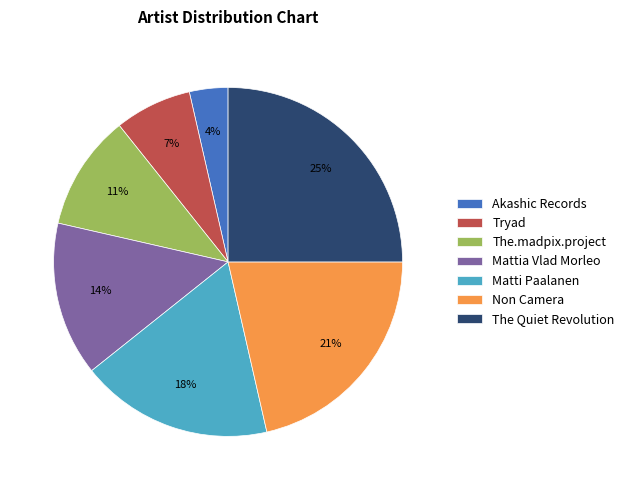

Is the sum of Mattia Vlad Morleo and Non Camera greater than half?

No